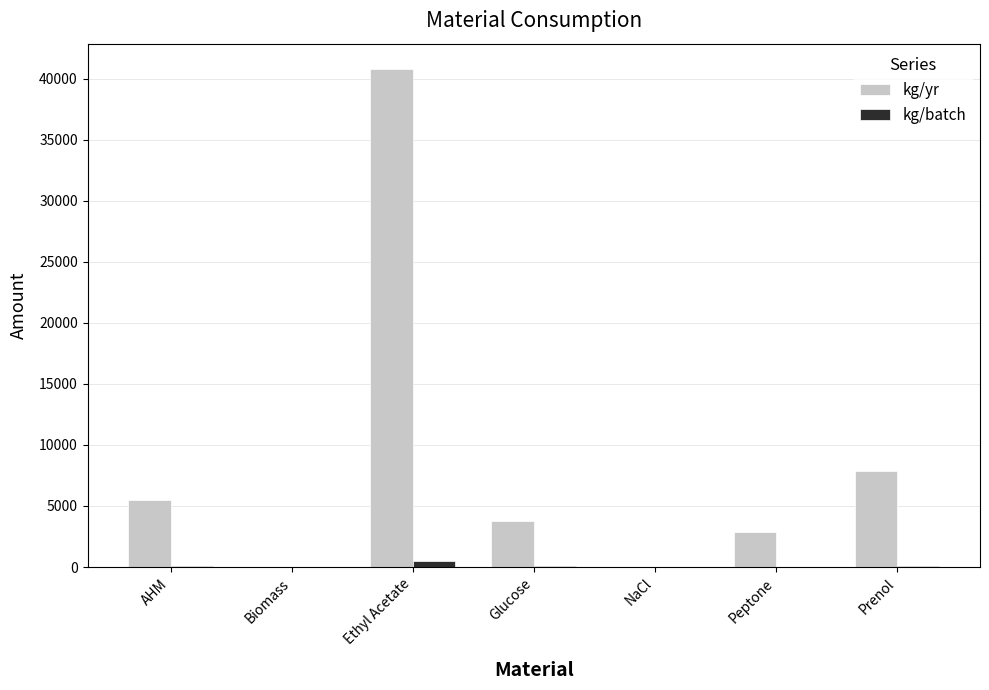

Which series has the largest total across all categories?

kg/yr